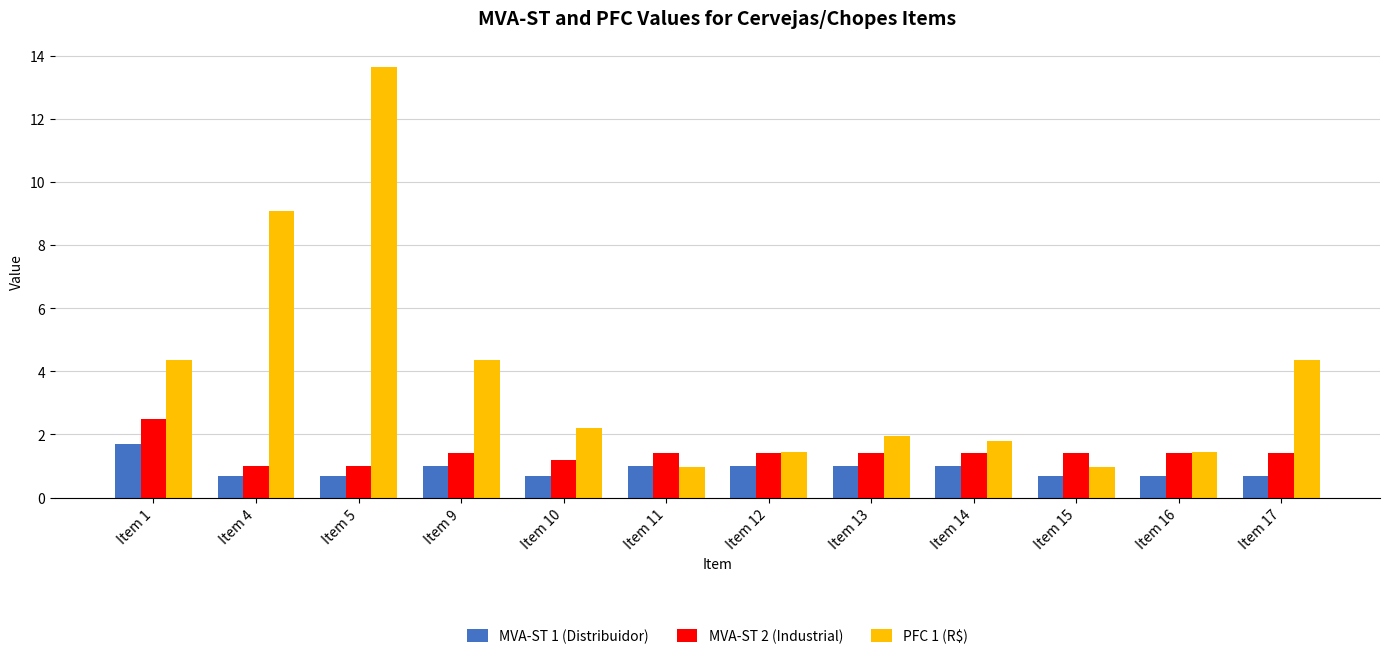

List the series in order of their overall mean, highest first.

PFC 1 (R$), MVA-ST 2 (Industrial), MVA-ST 1 (Distribuidor)